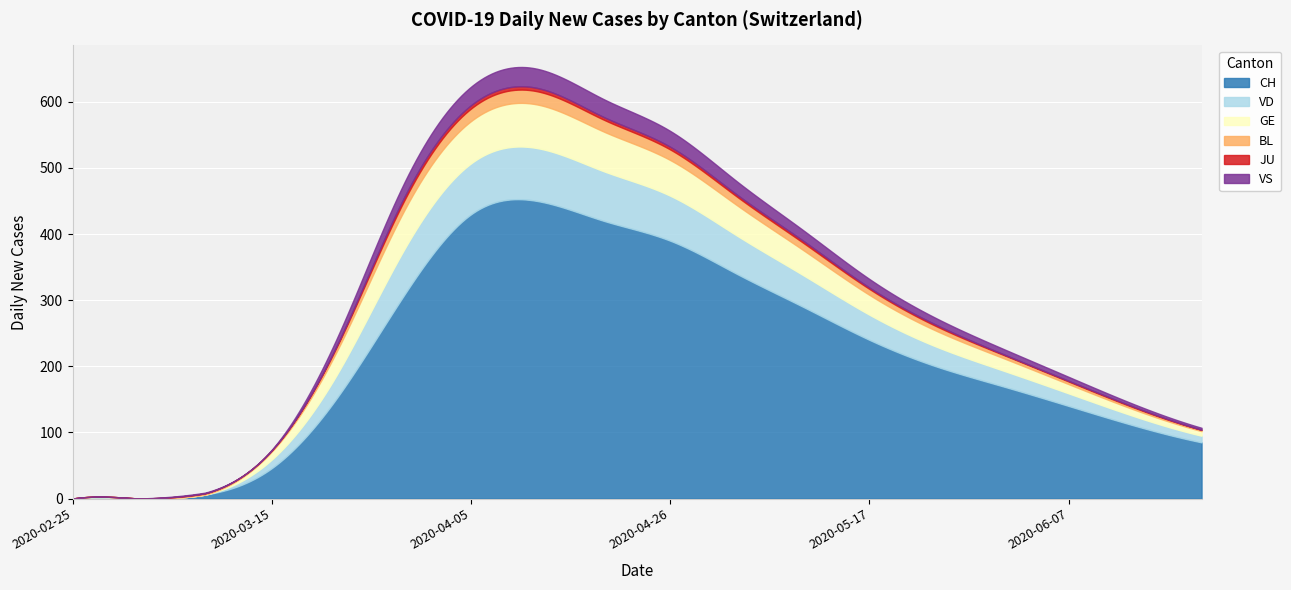

At which label does GE first exceed 30?

2020-03-22